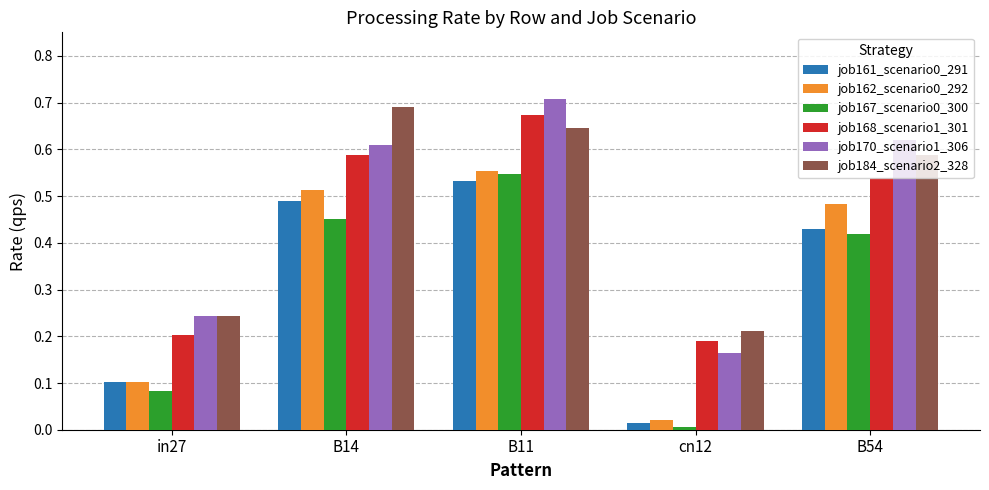

Is the value of job170_scenario1_306 at B11 greater than the value of job162_scenario0_292 at B54?

Yes